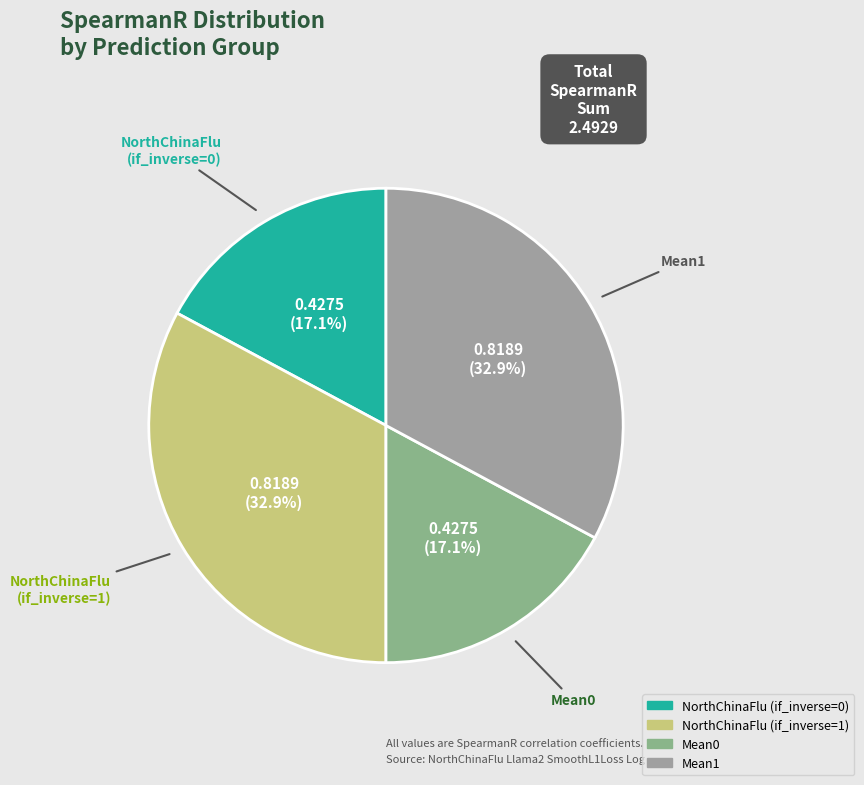

To the nearest percent, what is the combined percentage of NorthChinaFlu (if_inverse=0) and Mean0?

34%